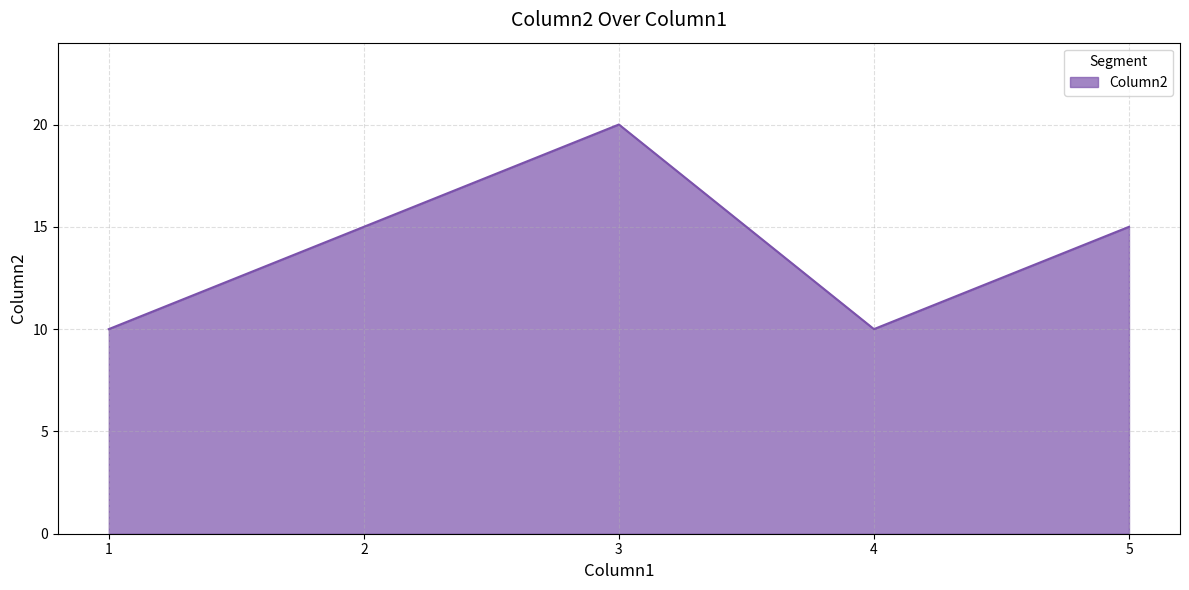

How many interior local peaks (higher than both neighbors) does the data have?

1